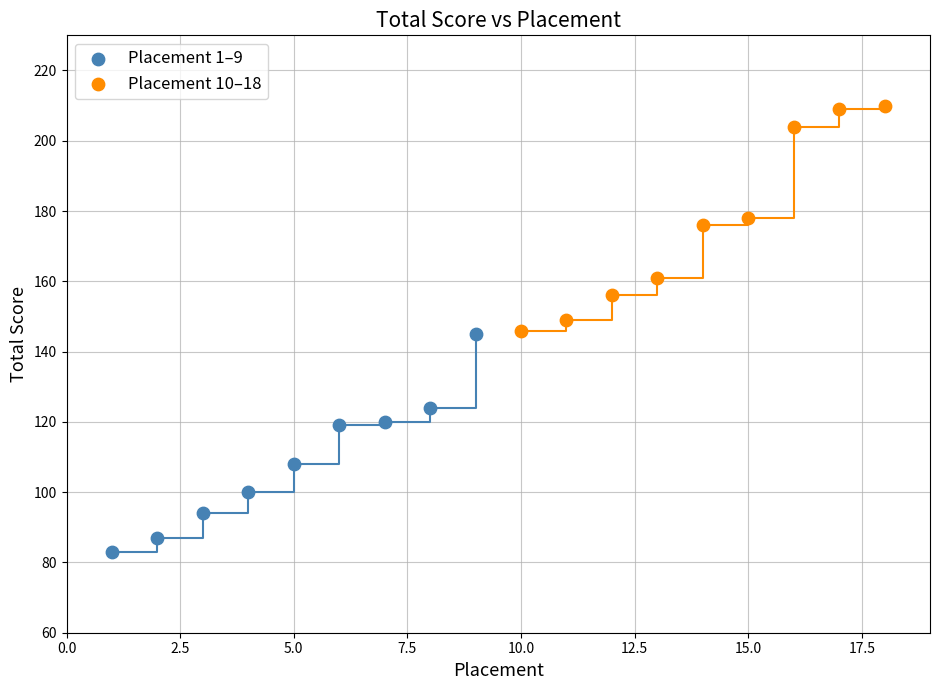

Which series reaches the maximum Y coordinate?

Placement 10–18